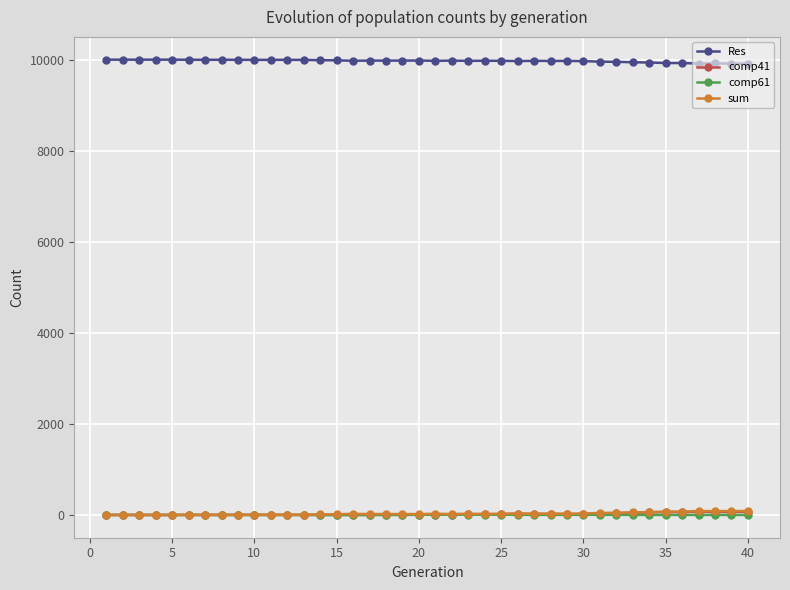

True or false: Res and comp41 cross at least once.

False